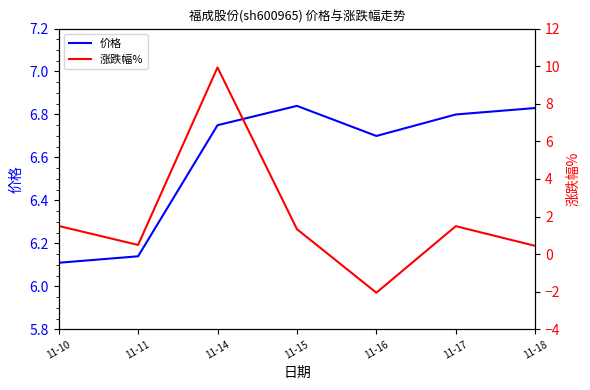

Is it true that 涨跌幅% equals 1.3 at 11-15?

True